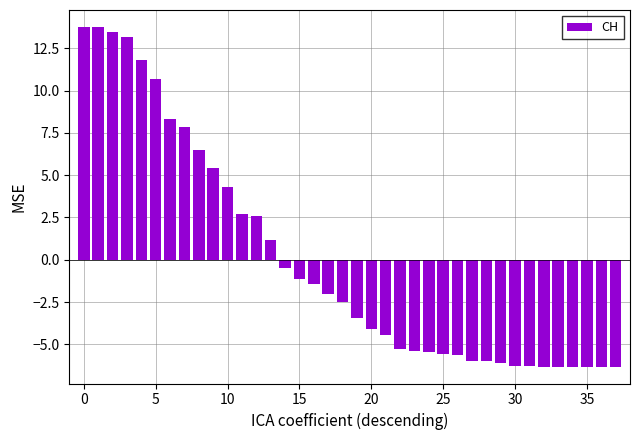

What is the value of the 13th bar from the left?

2.6